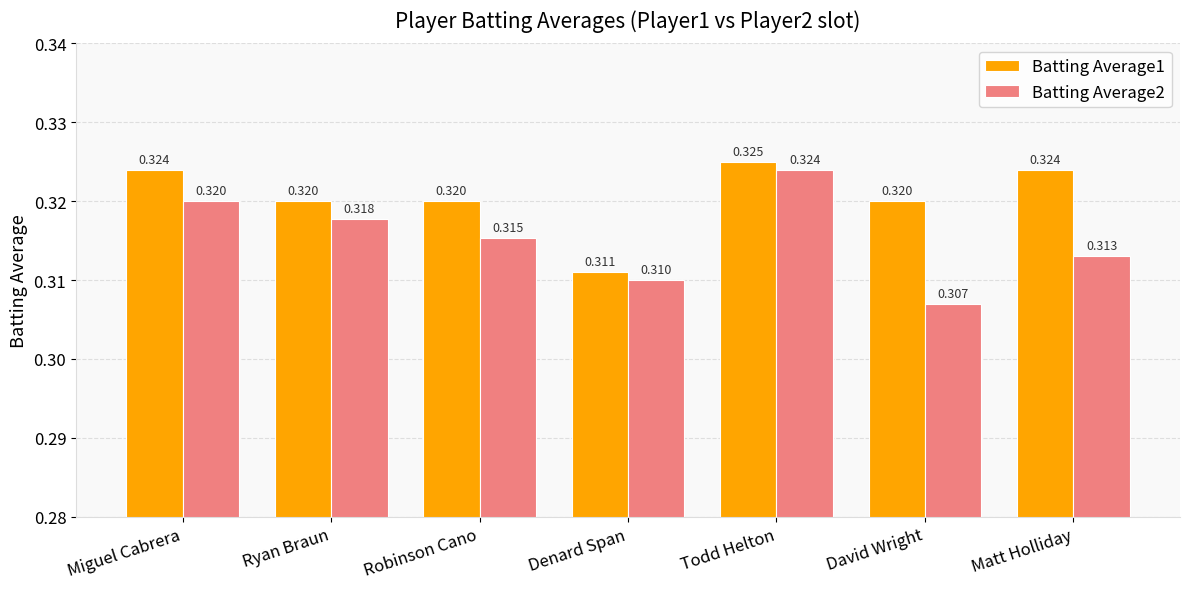

How many bars are there in total?

14